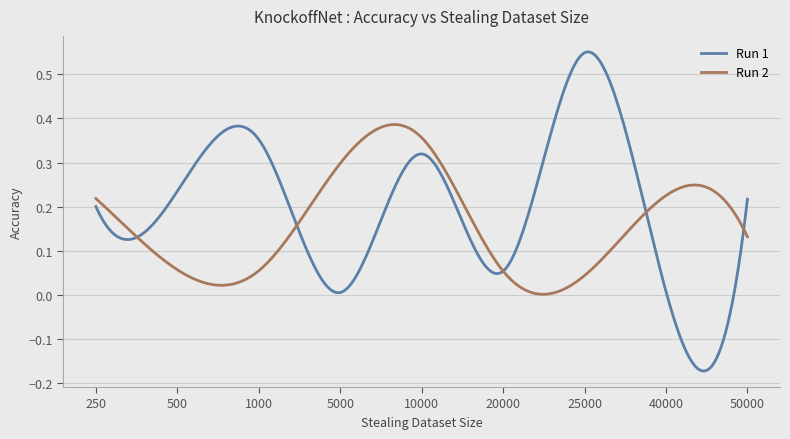

List the series in order of their peak value, lowest first.

Run 2, Run 1